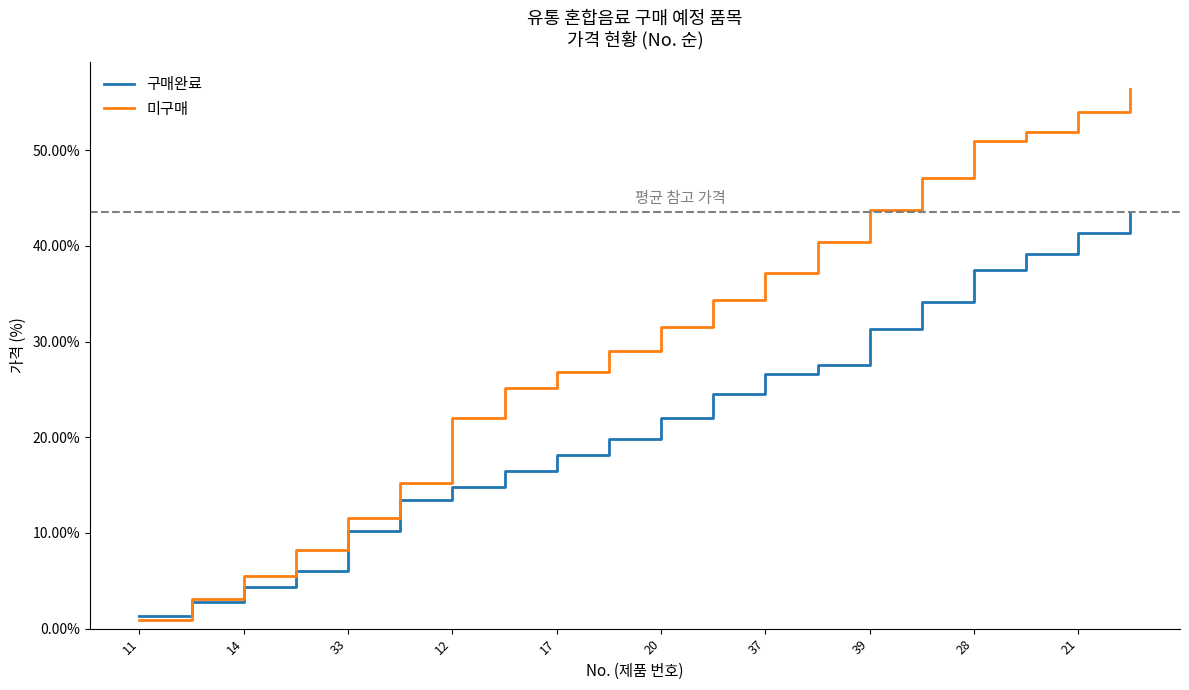

List the series in order of their peak value, highest first.

미구매, 구매완료